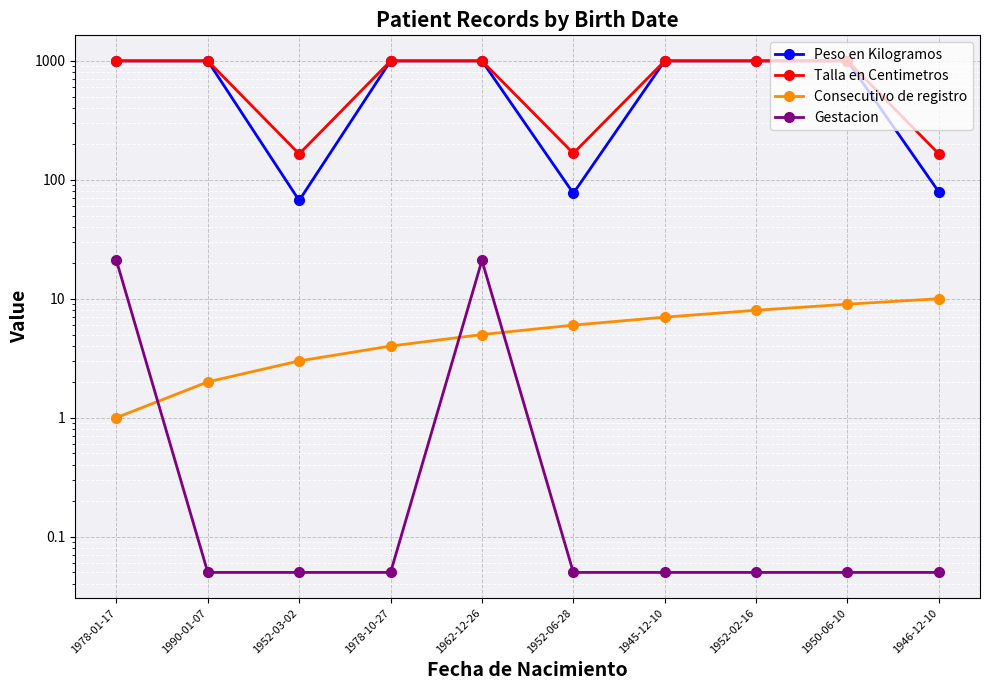

At which category does Peso en Kilogramos reach its first local valley?

1952-03-02